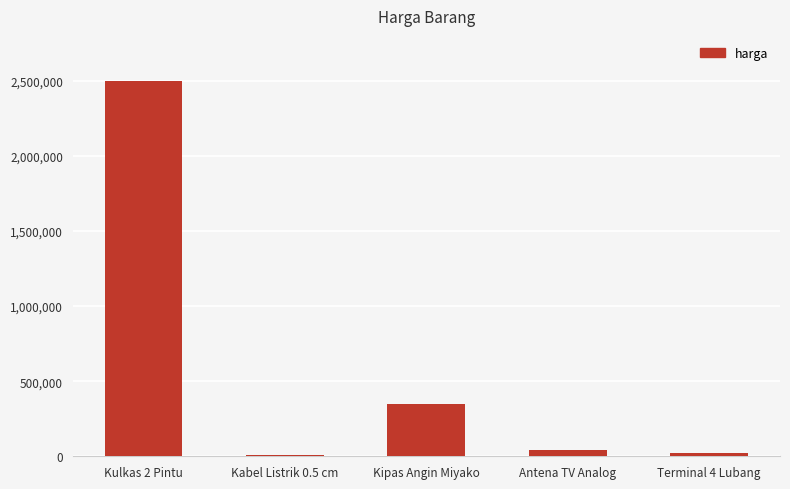

Reading right to left, what are all the values shown in this chart?

Terminal 4 Lubang=25000	Antena TV Analog=45000	Kipas Angin Miyako=350000	Kabel Listrik 0.5 cm=9000	Kulkas 2 Pintu=2500000